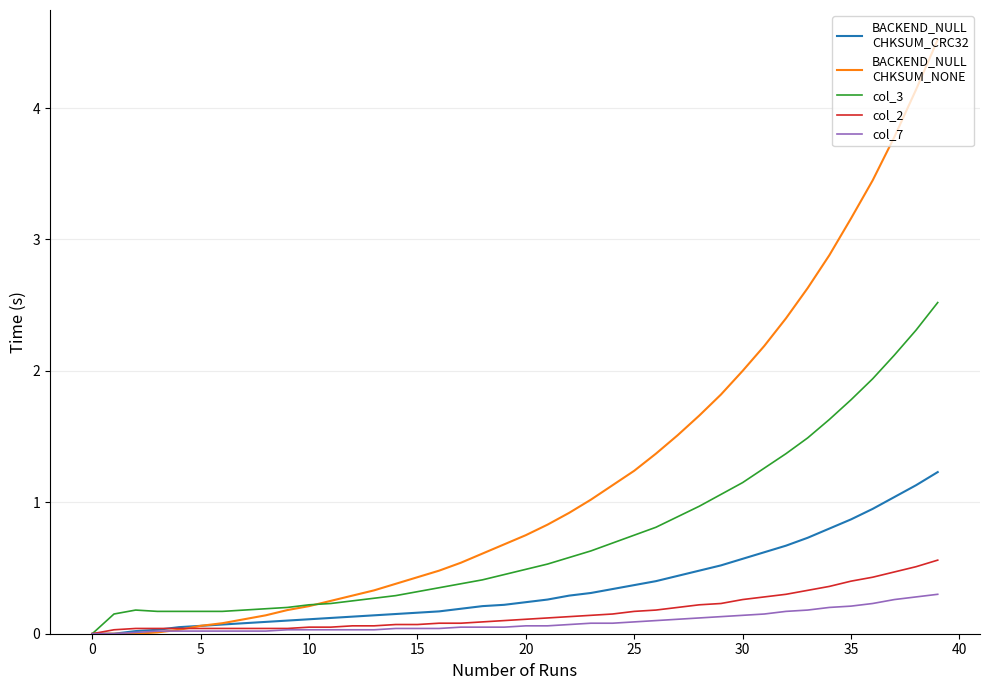

What is the greatest value displayed?

4.5